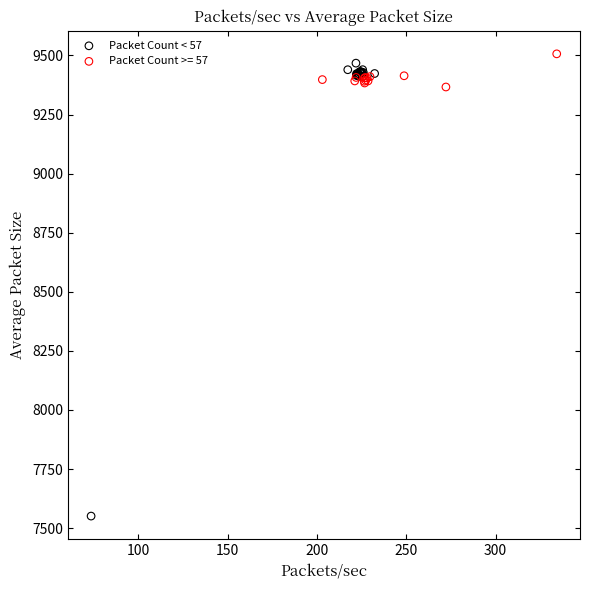

Which series has the widest spread of Y values?

Packet Count < 57